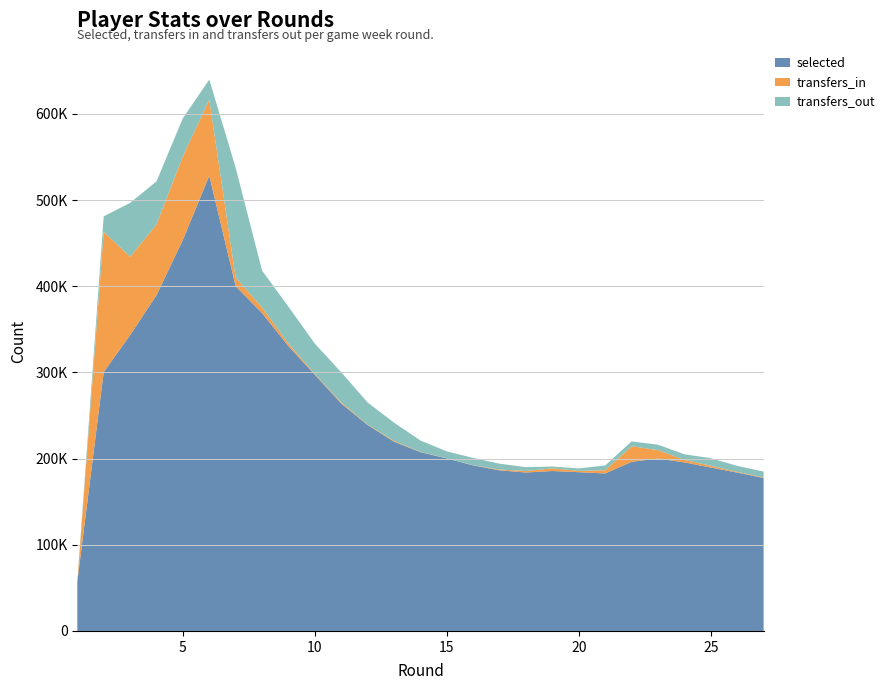

Reading right to left, what are all the values shown in this chart?

selected: 27=177458	26=183703	25=189613	24=195567	23=200122	22=196200	21=182736	20=184198	19=185579	18=183842	17=186336	16=192015	15=200192	14=207441	13=219607	12=238898	11=263873	10=297254	9=330367	8=368825	7=400025	6=528279	5=453771	4=389576	3=343248	2=300326	1=57131
transfers_in: 27=544	26=822	25=2023	24=2885	23=9678	22=18148	21=3744	20=1502	19=3097	18=1729	17=920	16=192	15=163	14=353	13=944	12=515	11=1268	10=850	9=3012	8=6617	7=9791	6=88126	5=97122	4=81984	3=90941	2=162756	1=0
transfers_out: 27=6943	26=6994	25=8780	24=6532	23=6288	22=5577	21=5547	20=2886	19=2102	18=4464	17=6807	16=8509	15=7957	14=13166	13=21090	12=25670	11=34923	10=35263	9=42827	8=42662	7=127560	6=23335	5=44047	4=50023	3=62495	2=17911	1=0